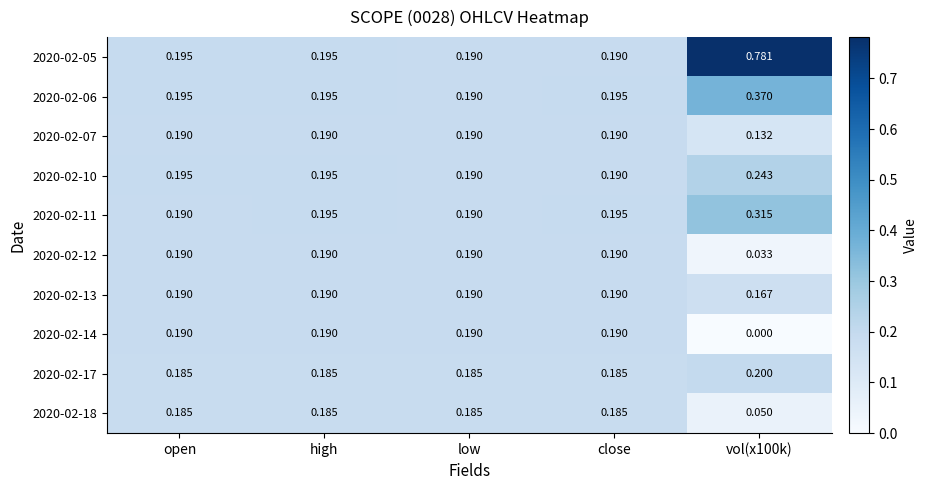

Is the value of 2020-02-11 at close greater than the value of 2020-02-17 at high?

Yes